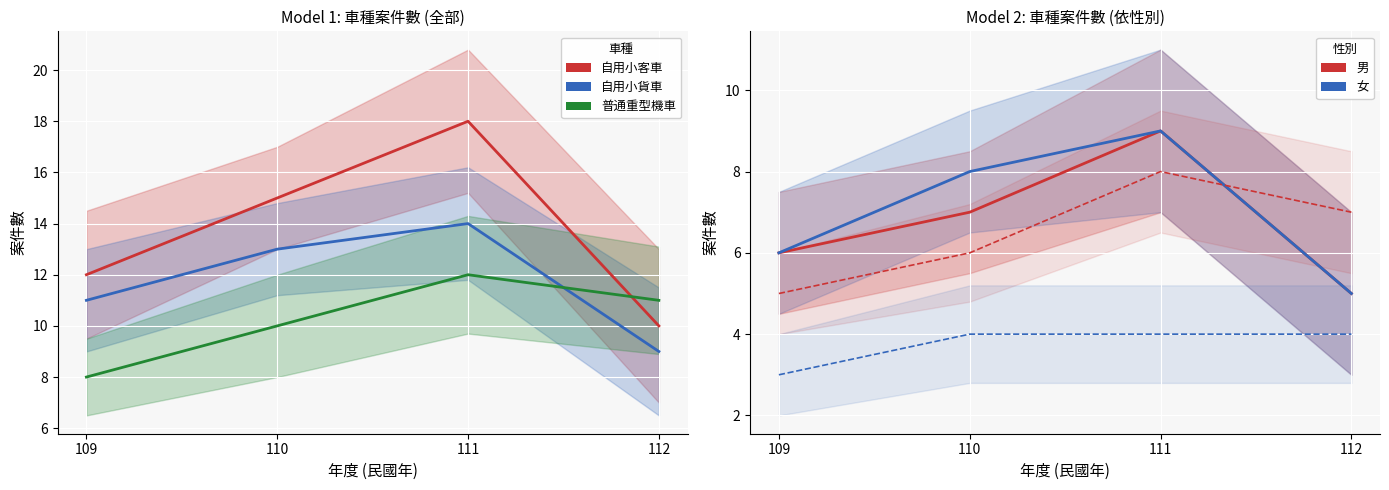

Is it true that 男 equals 9 at 111?

True